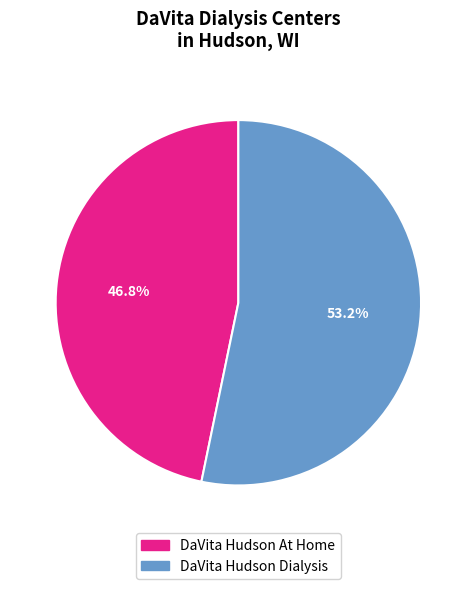

Between DaVita Hudson Dialysis and DaVita Hudson At Home, which is larger?

DaVita Hudson Dialysis